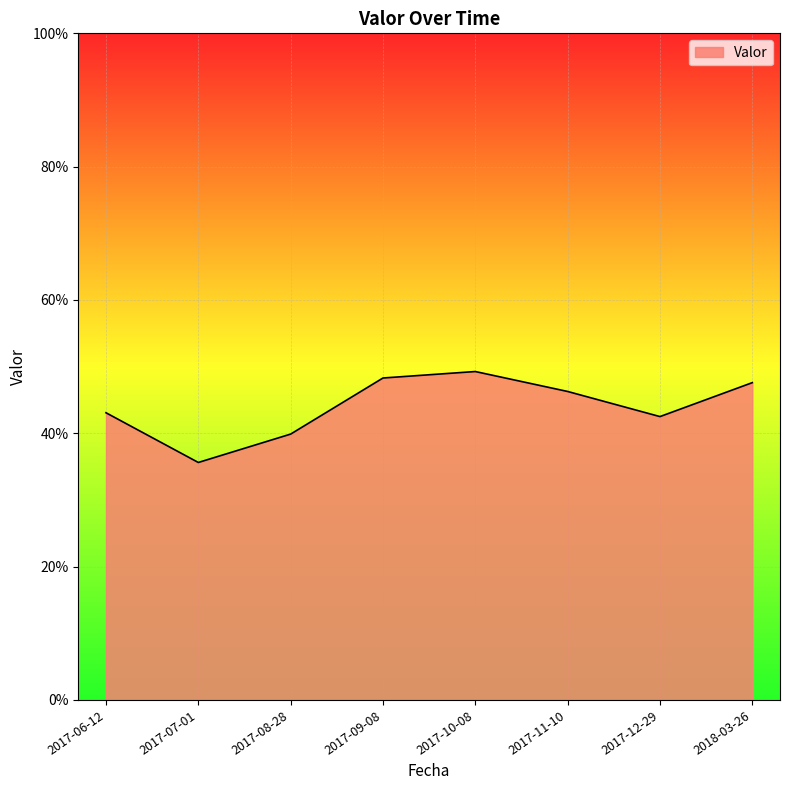

List the labels in order of value, largest first.

2017-10-08, 2017-09-08, 2018-03-26, 2017-11-10, 2017-06-12, 2017-12-29, 2017-08-28, 2017-07-01